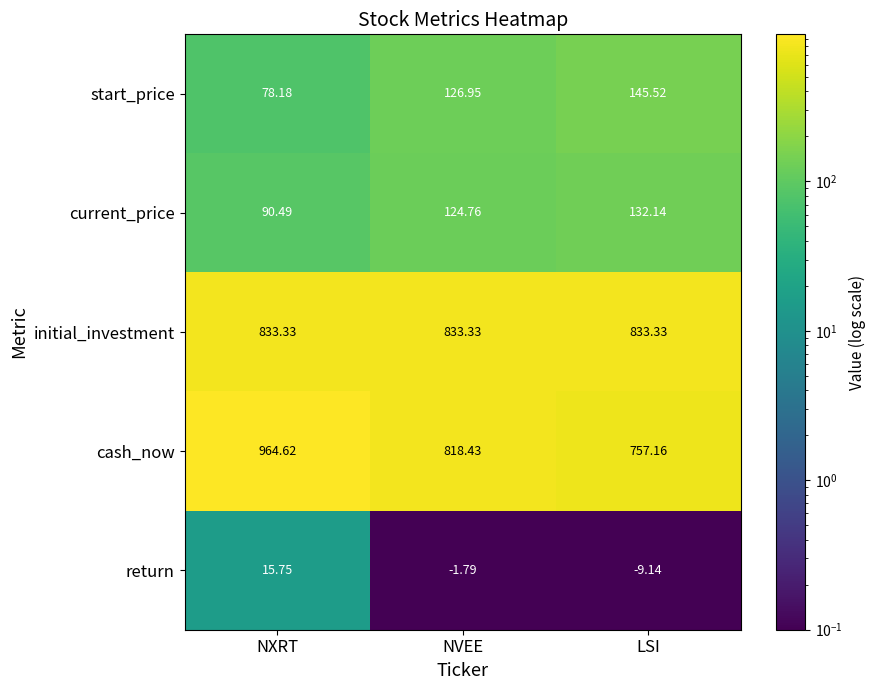

Rank the series at LSI from lowest to highest value.

return, current_price, start_price, cash_now, initial_investment